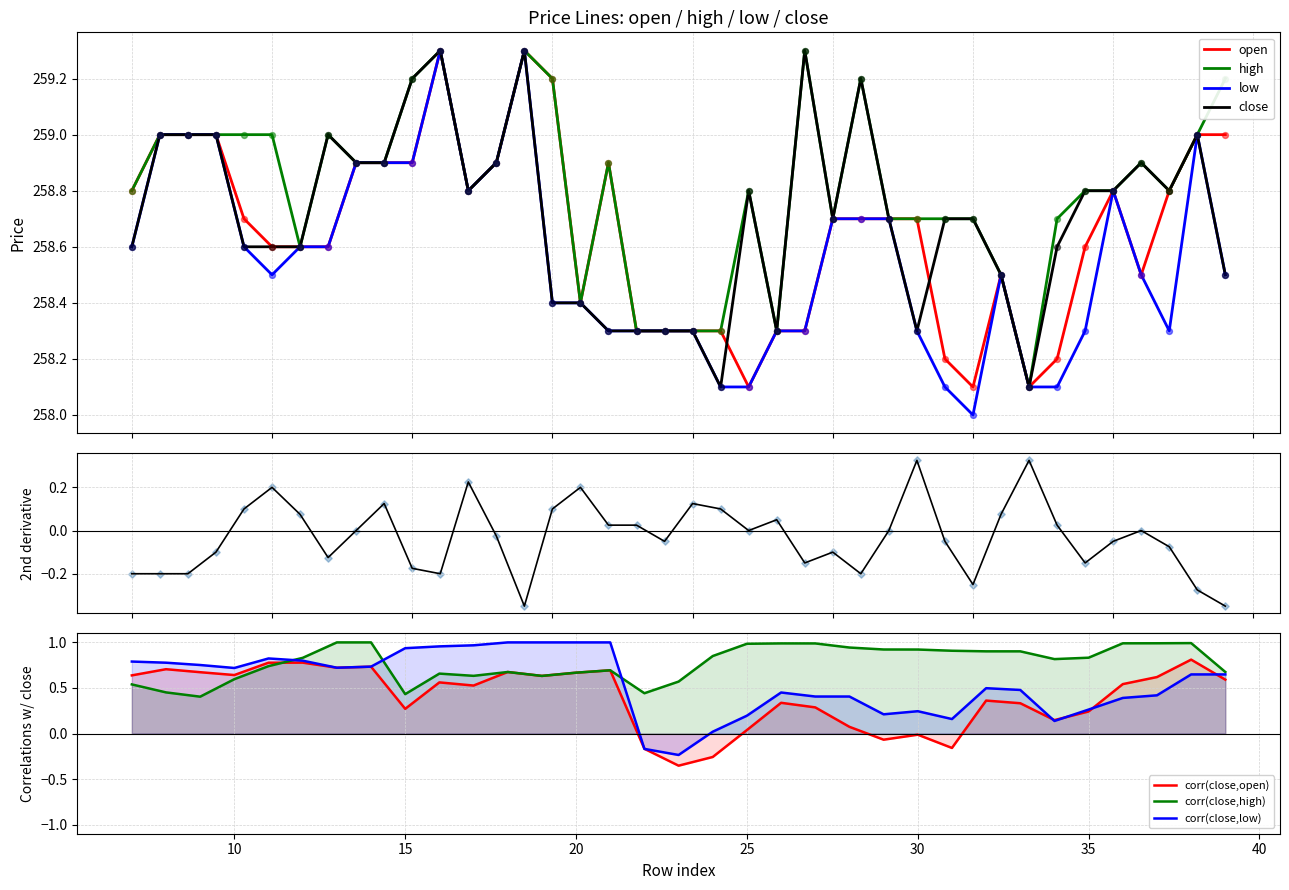

At how many categories does at least one series exceed 258?

40